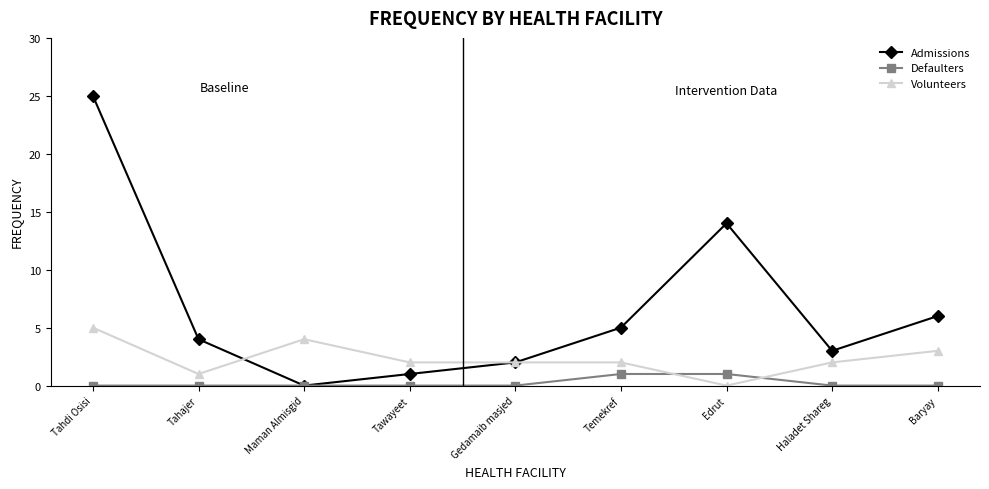

Reading right to left, list all the values displayed in this chart.

Admissions: Baryay=6	Haladet Shareg=3	Edrut=14	Temekref=5	Gedamaib masjed=2	Tawayeet=1	Maman Almisgid=0	Tahajer=4	Tahdi Osisi=25
Defaulters: Baryay=0	Haladet Shareg=0	Edrut=1	Temekref=1	Gedamaib masjed=0	Tawayeet=0	Maman Almisgid=0	Tahajer=0	Tahdi Osisi=0
Volunteers: Baryay=3	Haladet Shareg=2	Edrut=0	Temekref=2	Gedamaib masjed=2	Tawayeet=2	Maman Almisgid=4	Tahajer=1	Tahdi Osisi=5